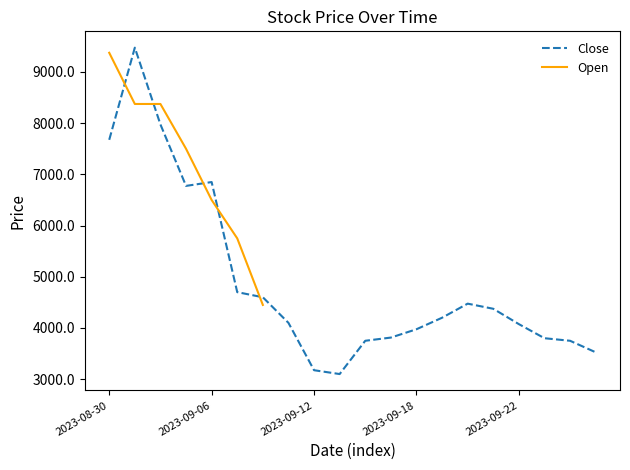

List the labels in order of value, largest first.

2023-08-31, 2023-09-01, 2023-08-30, 2023-09-06, 2023-09-05, 2023-09-07, 2023-09-08, 2023-09-20, 2023-09-21, 2023-09-19, 2023-09-11, 2023-09-22, 2023-09-18, 2023-09-15, 2023-09-25, 2023-09-14, 2023-09-26, 2023-09-27, 2023-09-12, 2023-09-13